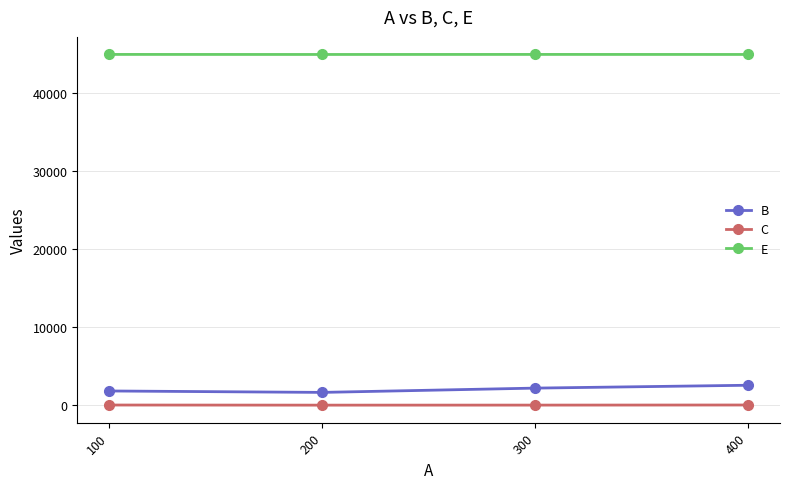

At how many categories does at least one series exceed 34557?

4